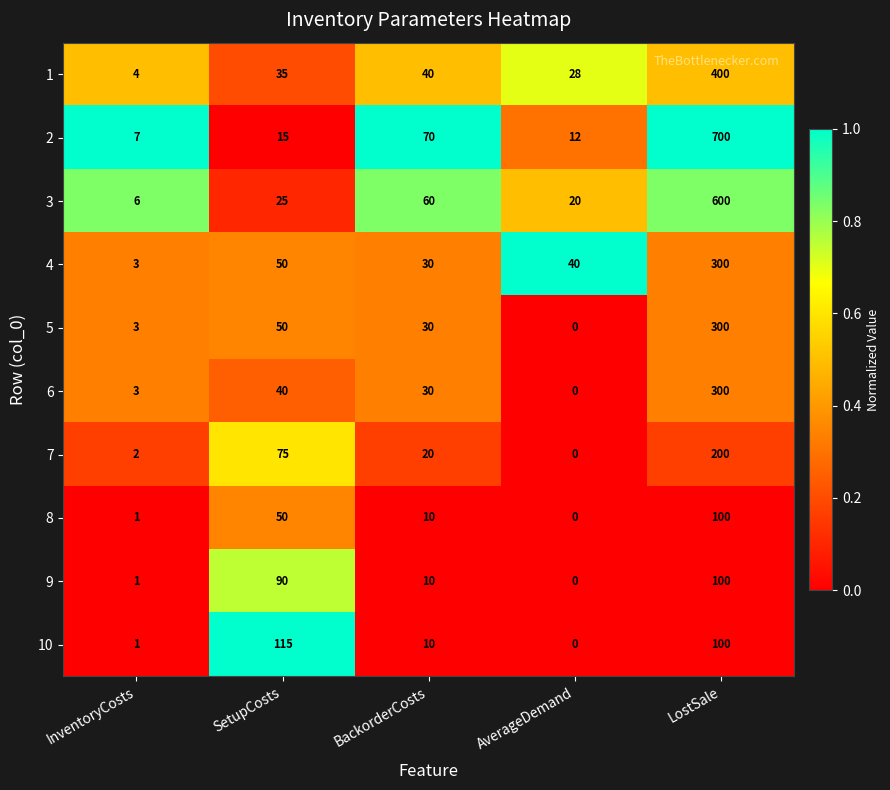

True or false: 4 has a value of 300 at LostSale.

True